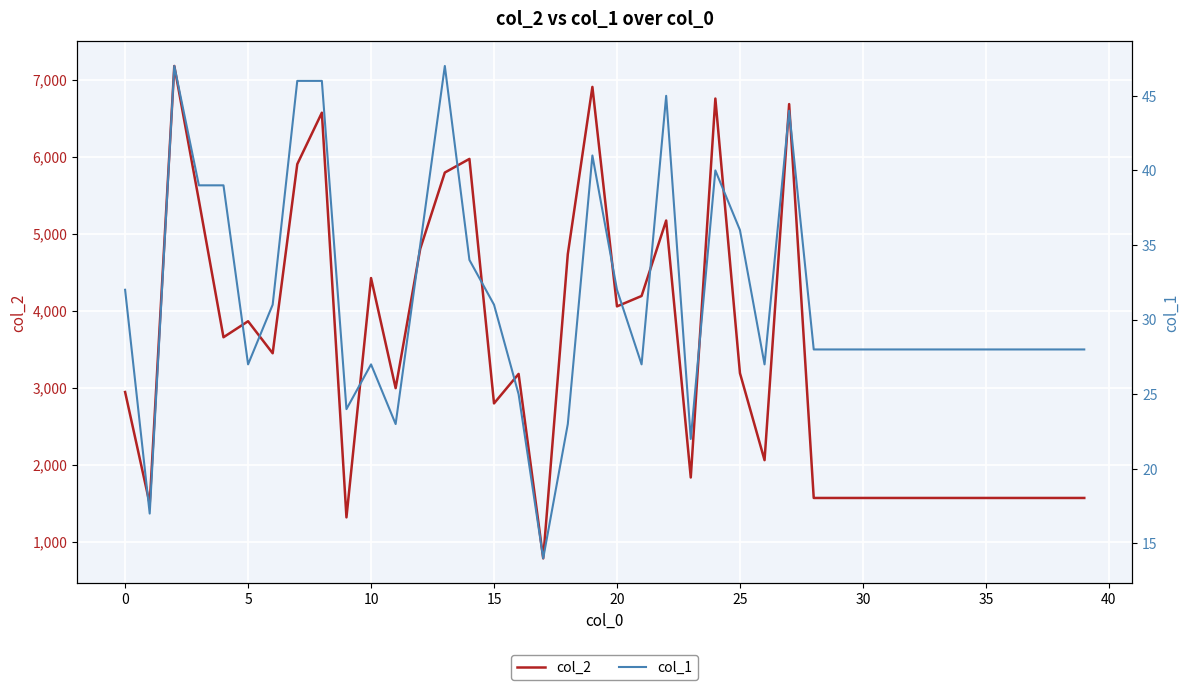

What is the maximum value for col_2?

7178